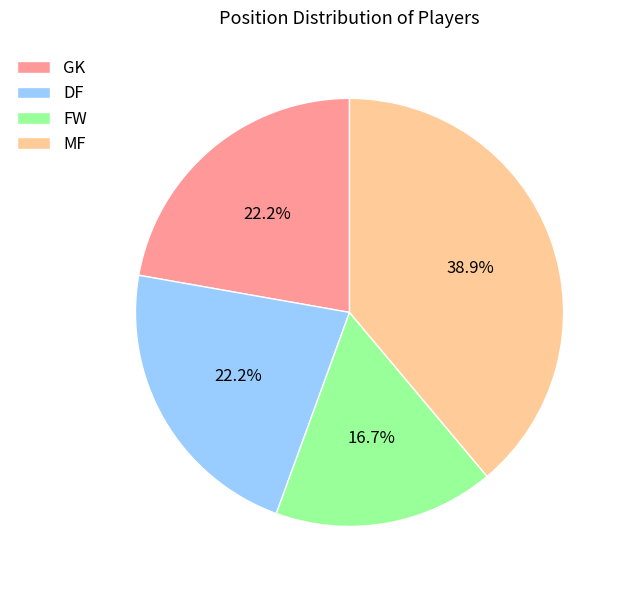

Approximately how many times larger is the value at DF compared to MF?

0.6